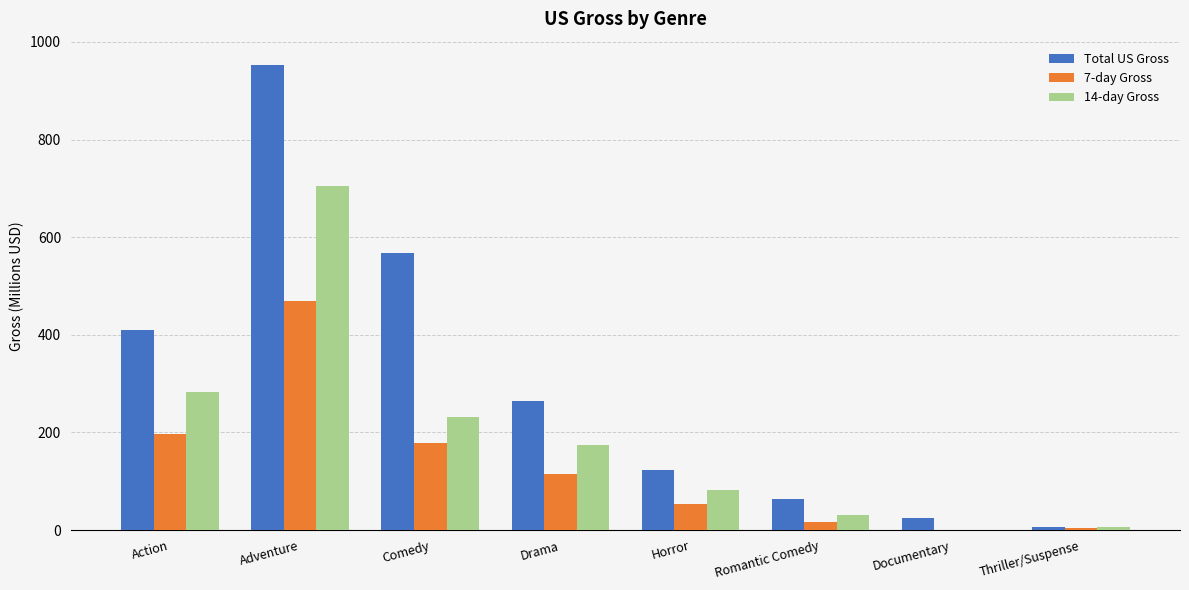

Which series has the largest range (max minus min)?

Total US Gross